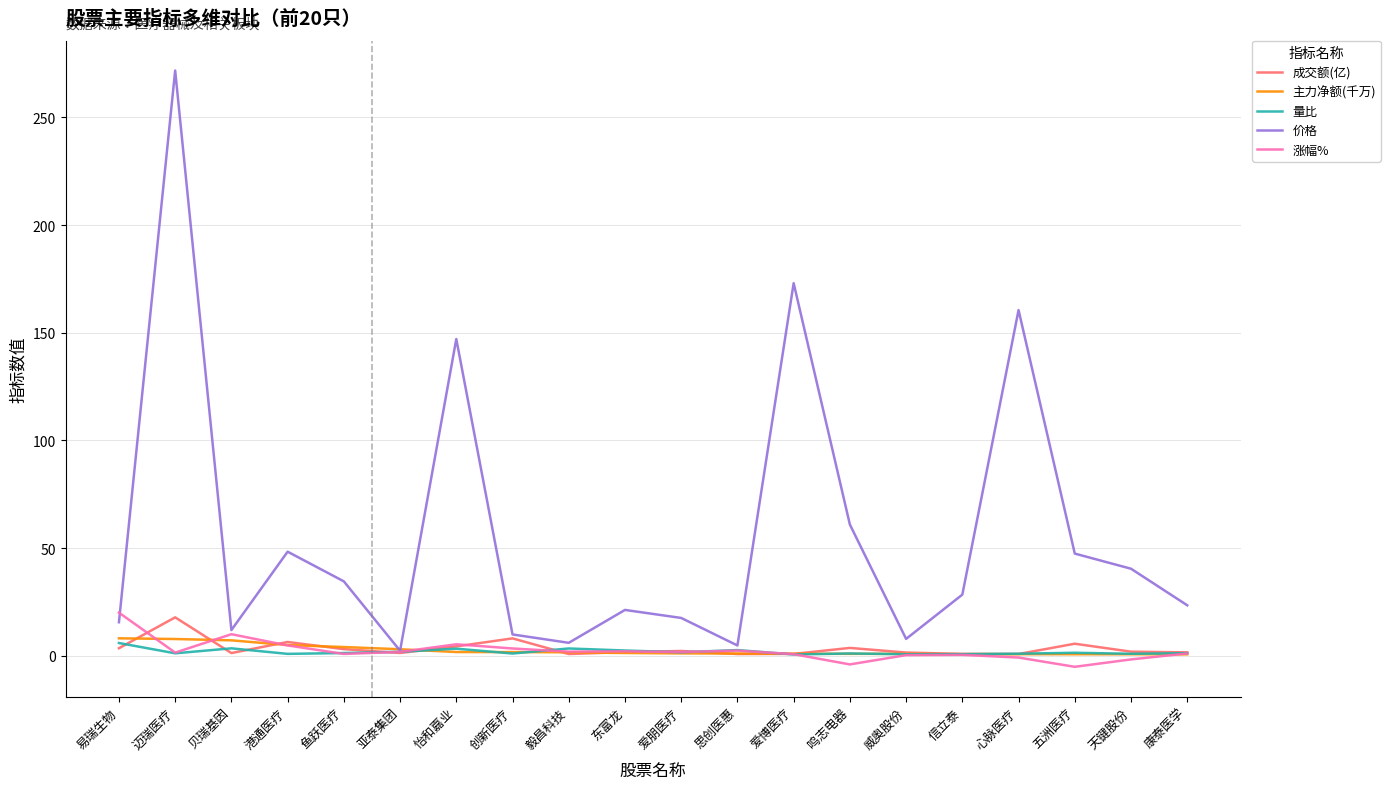

At which category does the chart reach its peak across all series?

迈瑞医疗